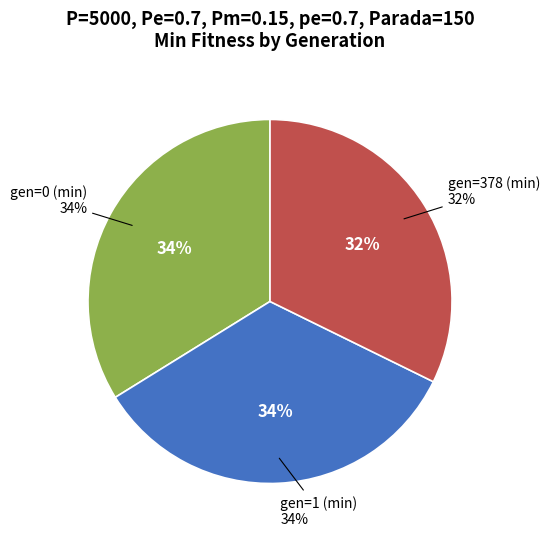

Does gen=0 (min) account for over 50% of the chart?

No